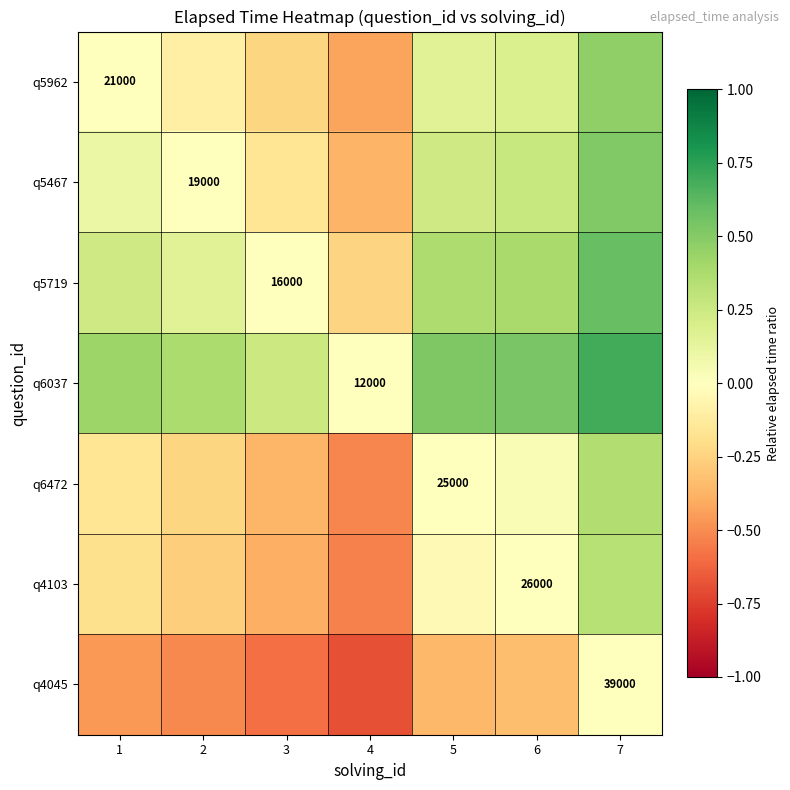

How many positive values does the q5719 series have?

5